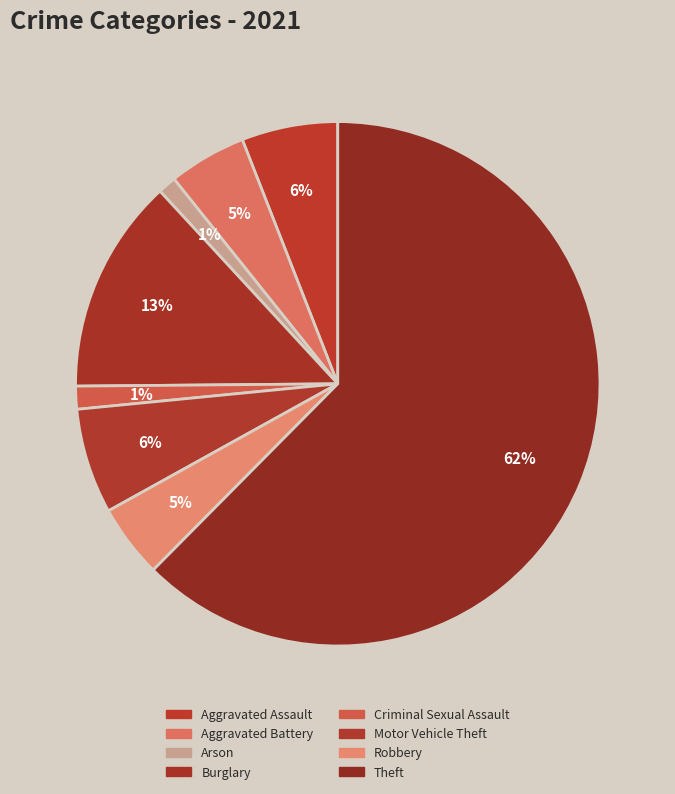

What is the majority slice?

Theft